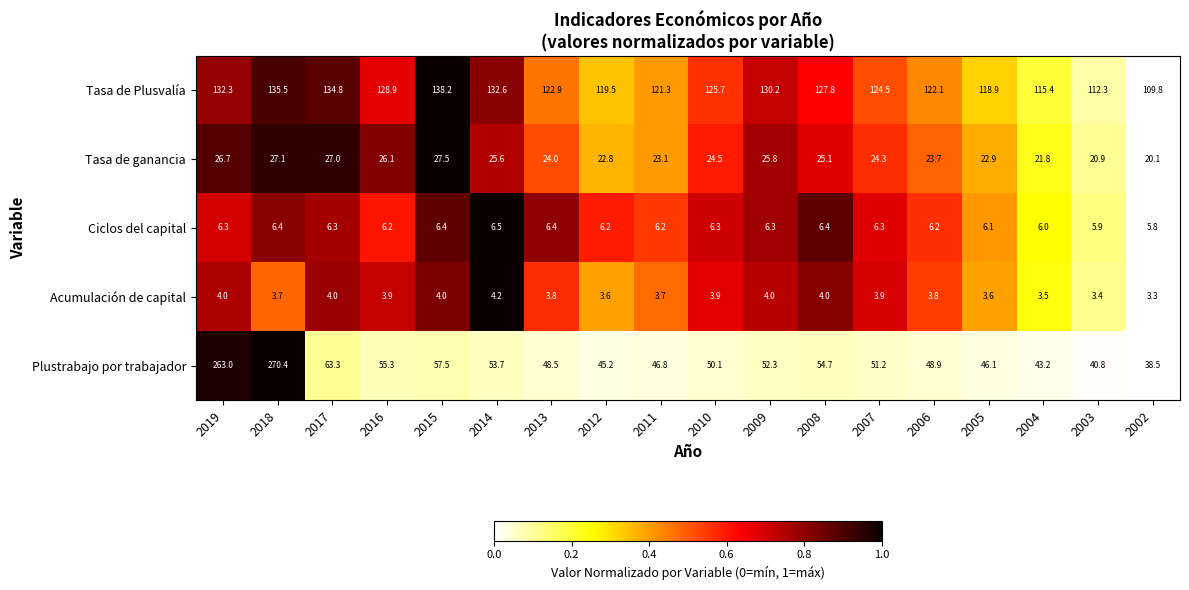

The Plustrabajo por trabajador series shows 20.4 at 2011. True or false?

False